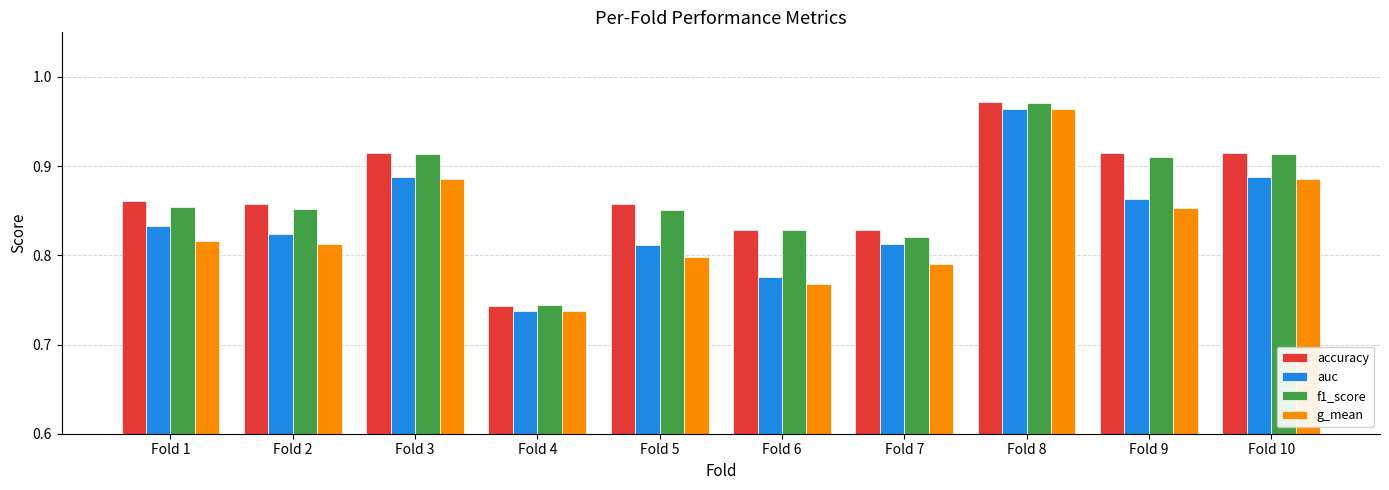

Does the chart contain stacked bars?

No